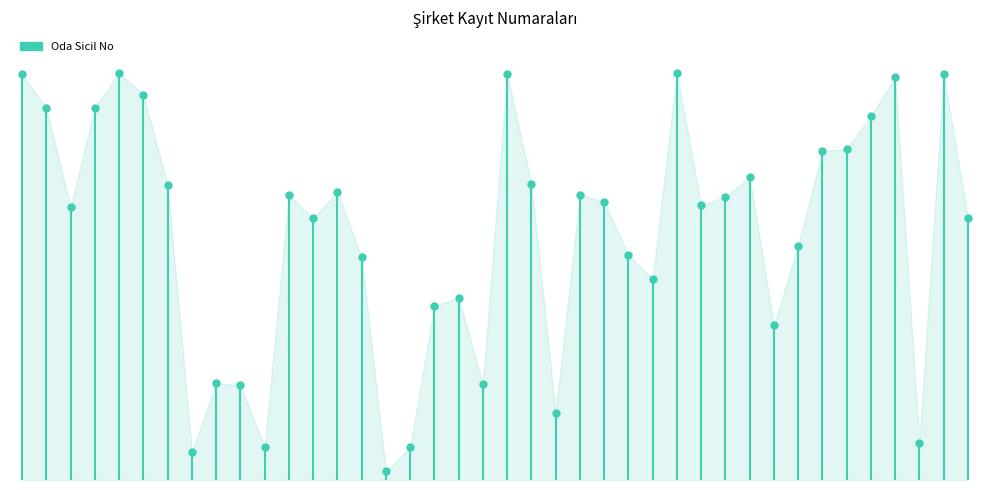

The value at KARŞIYAKA is 874171. True or false?

True